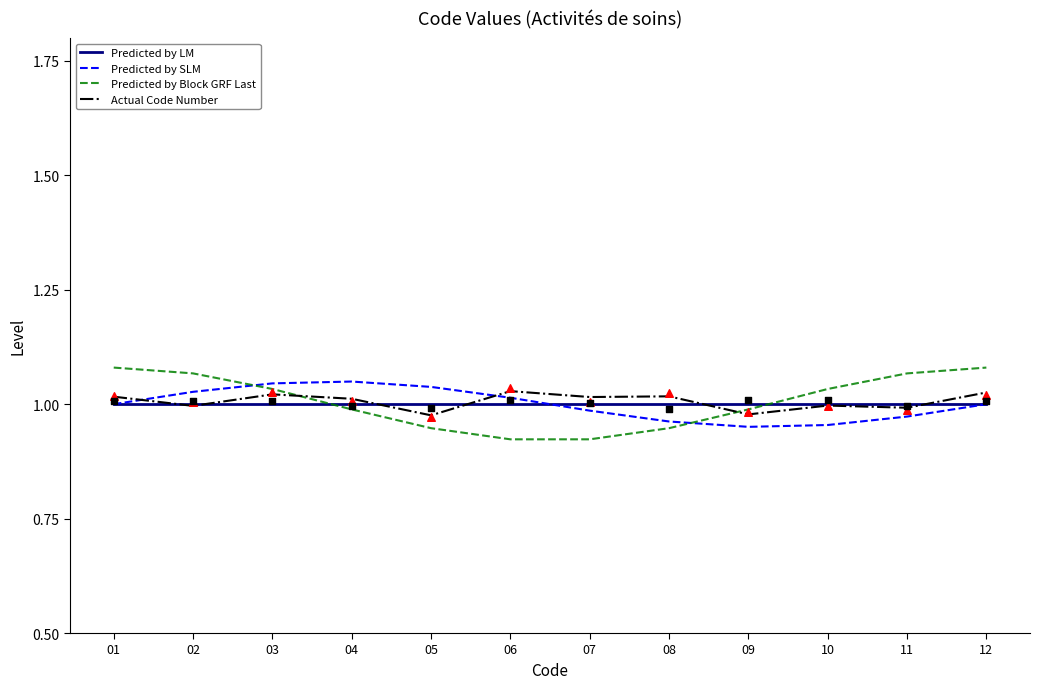

Which series reaches the minimum Y coordinate?

Predicted by Block GRF Last